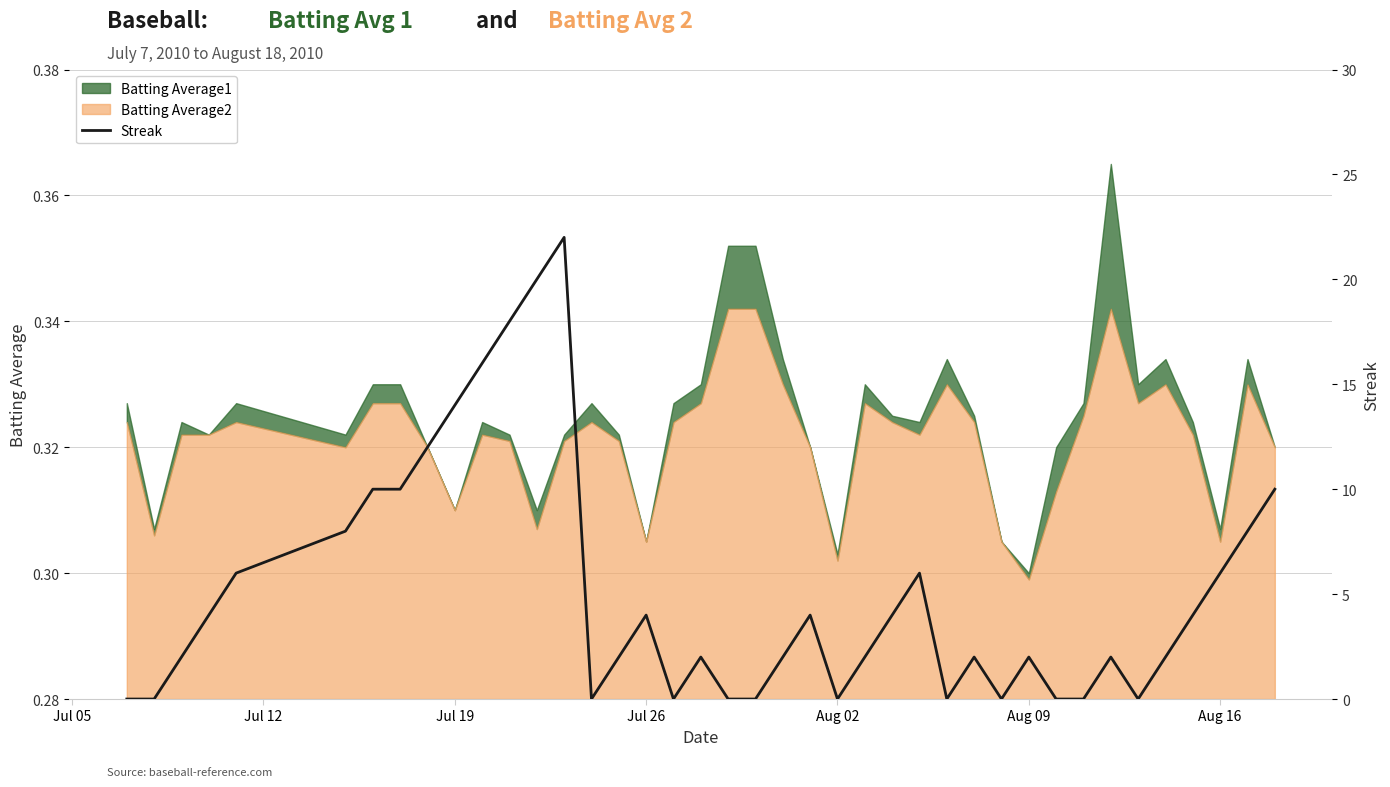

True or false: Batting Average2 has a value of 0.1 at Jul 19.

False